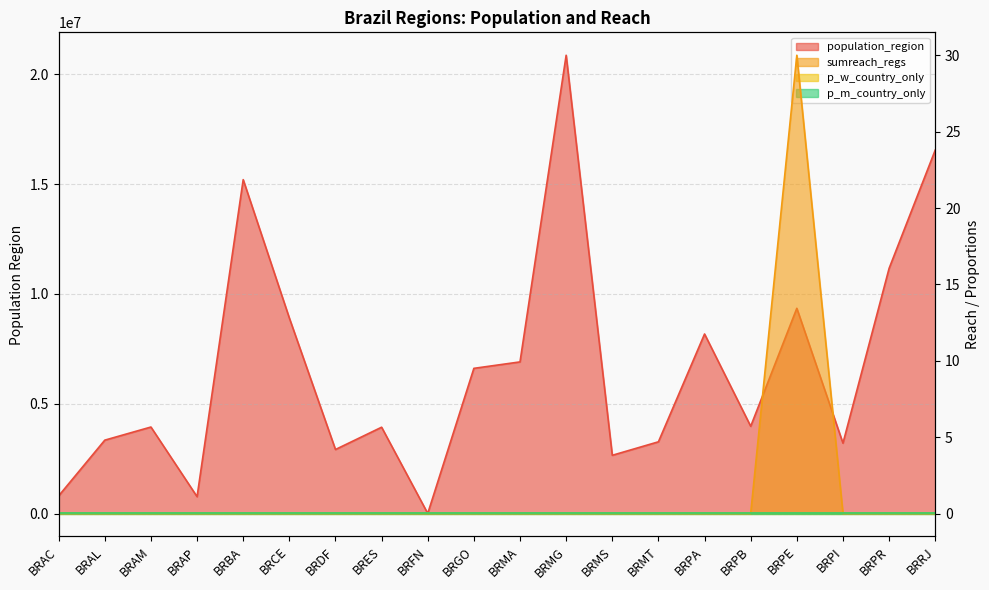

Where does the population_region series first go above 3972202?

BRBA